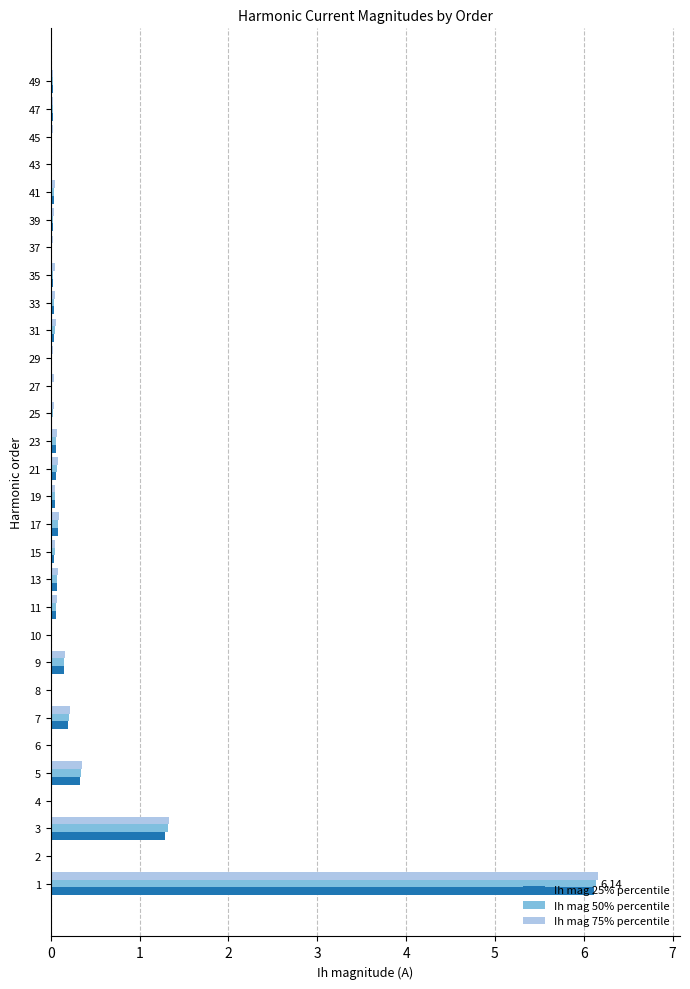

What is the sum of all Ih mag 50% percentile values?

9.0